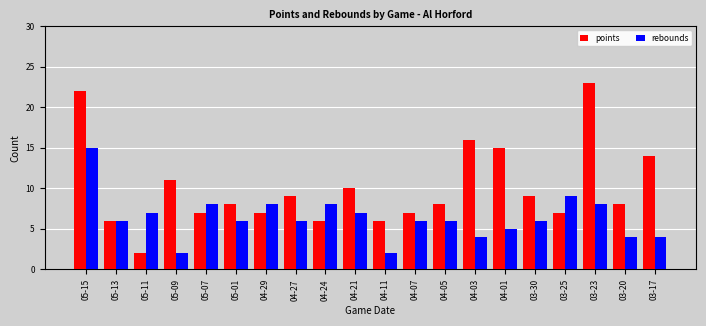

What is the difference between the maximum and minimum values in the rebounds series?

13